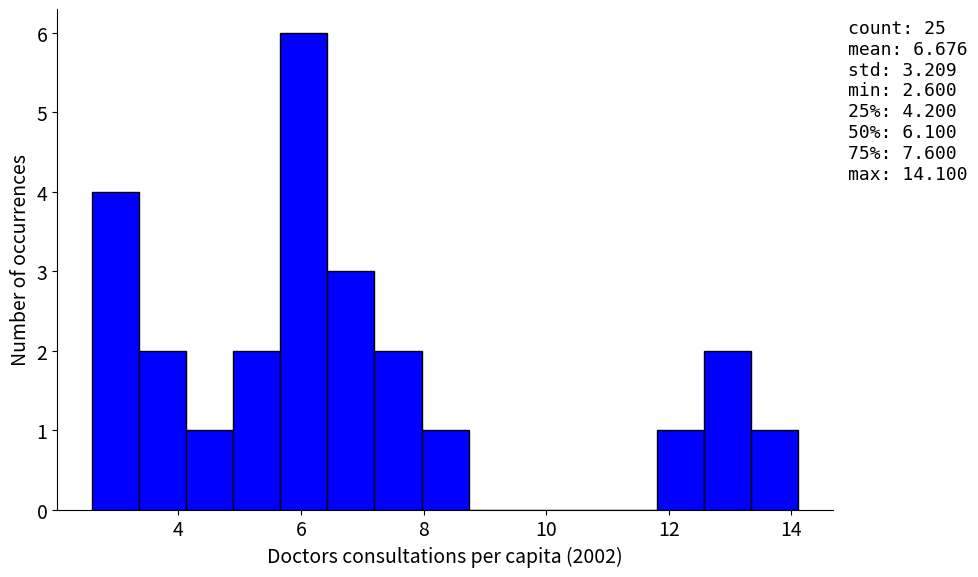

Read against the x-axis, roughly where is the centre of the tallest bar?

6.0